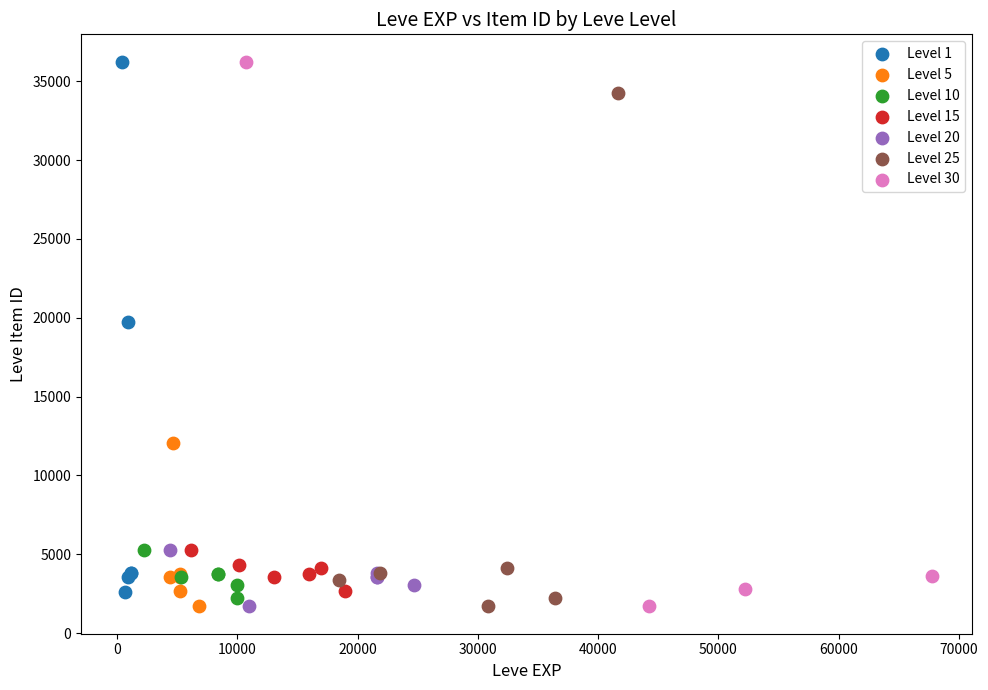

What are all the series names shown in the legend?

Level 1, Level 5, Level 10, Level 15, Level 20, Level 25, Level 30